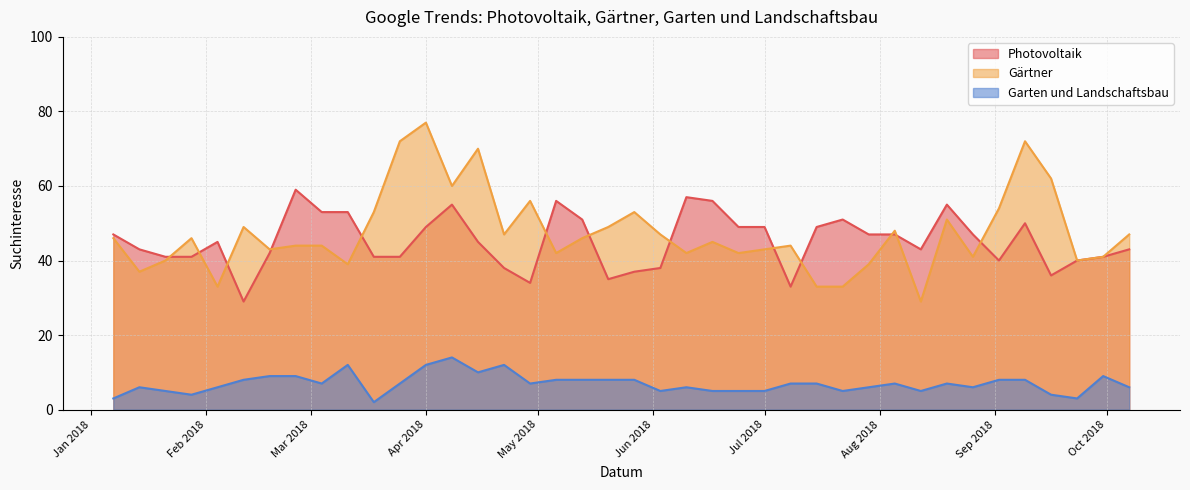

Which series changed the most between 2018-01-21 and 2018-06-17?

Photovoltaik